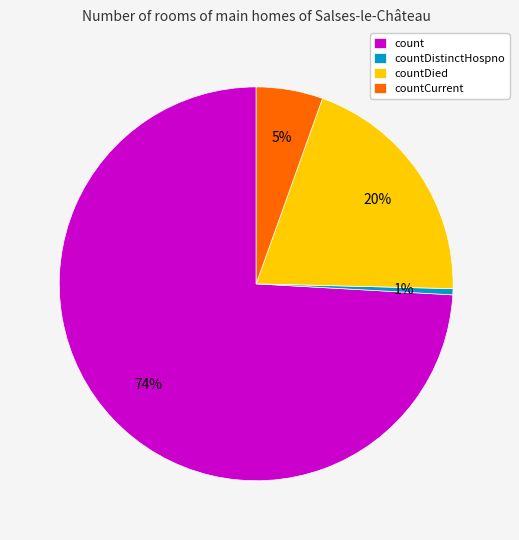

What percentage is the countDistinctHospno slice, to the nearest percent?

1%